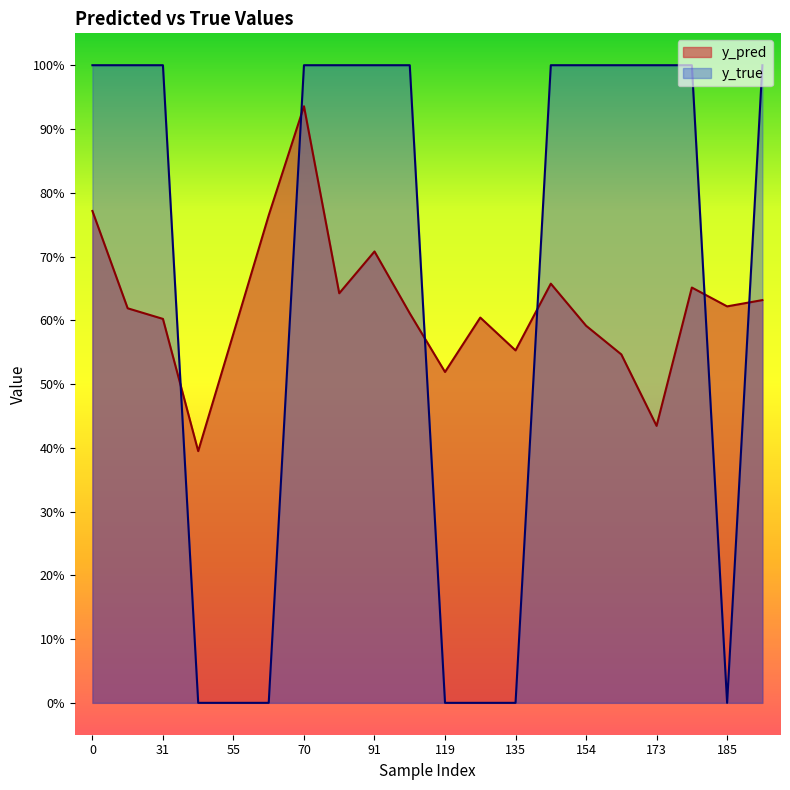

What is the difference between the maximum and second lowest values in the y_pred series?

0.5